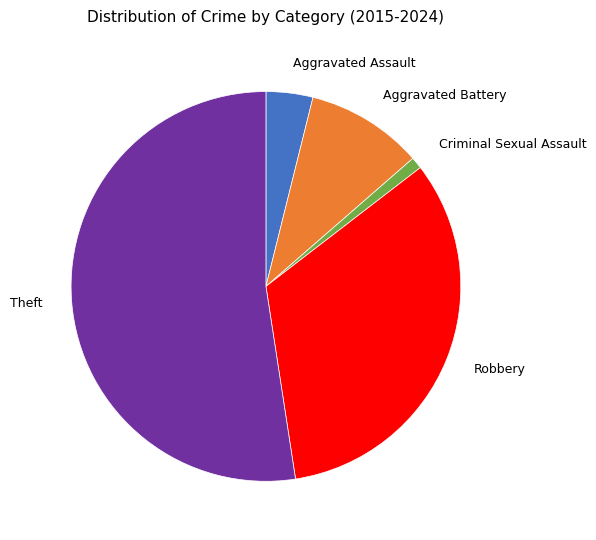

Which has a higher value, Criminal Sexual Assault or Robbery?

Robbery